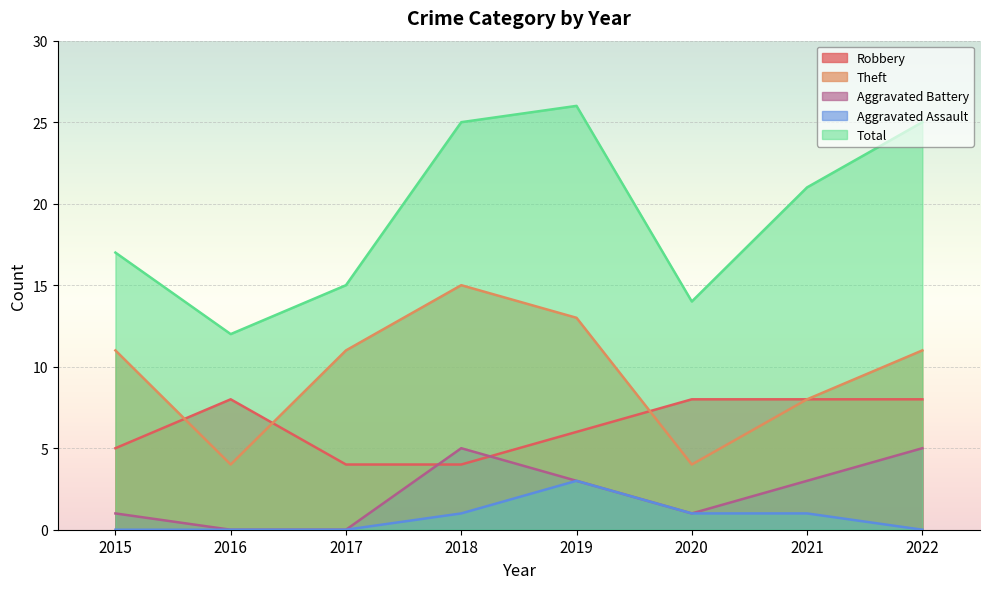

What is the sum of all Total values?

155